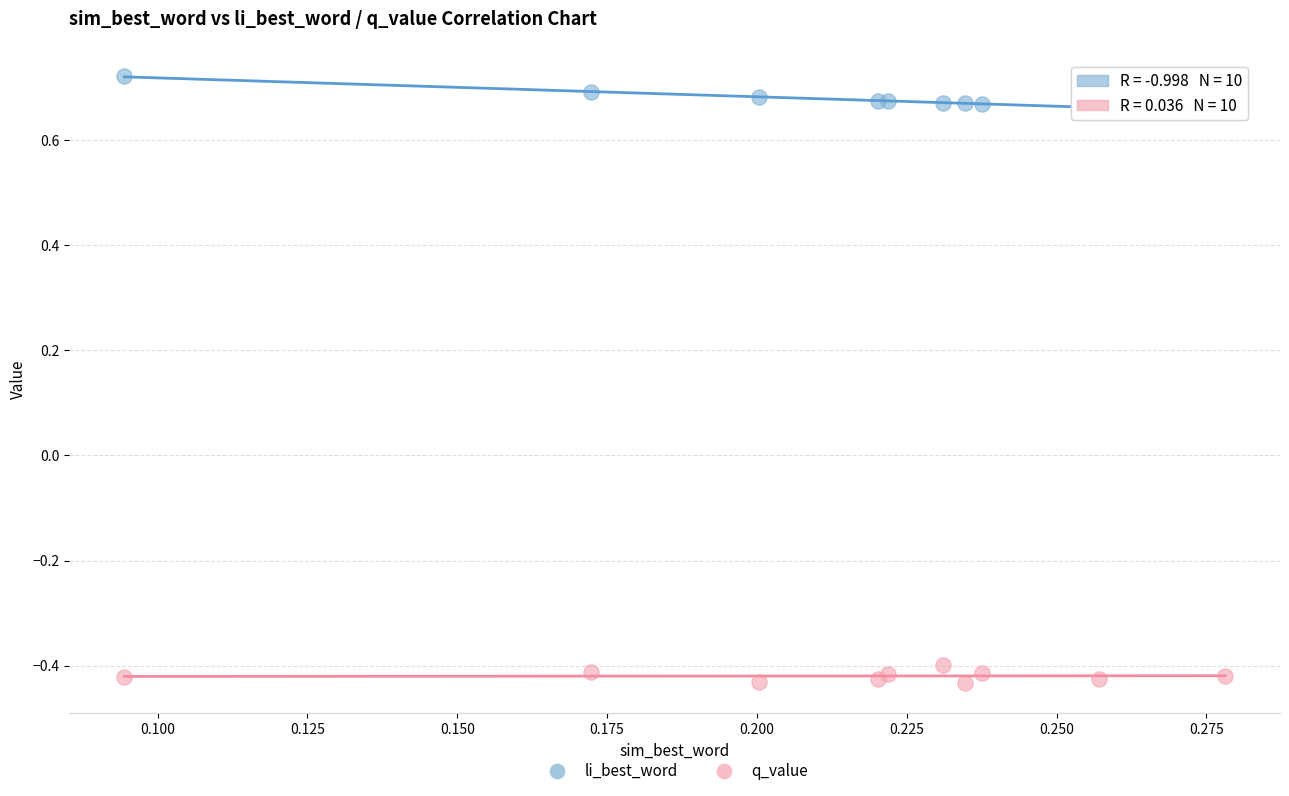

Which series reaches the minimum Y coordinate?

q_value